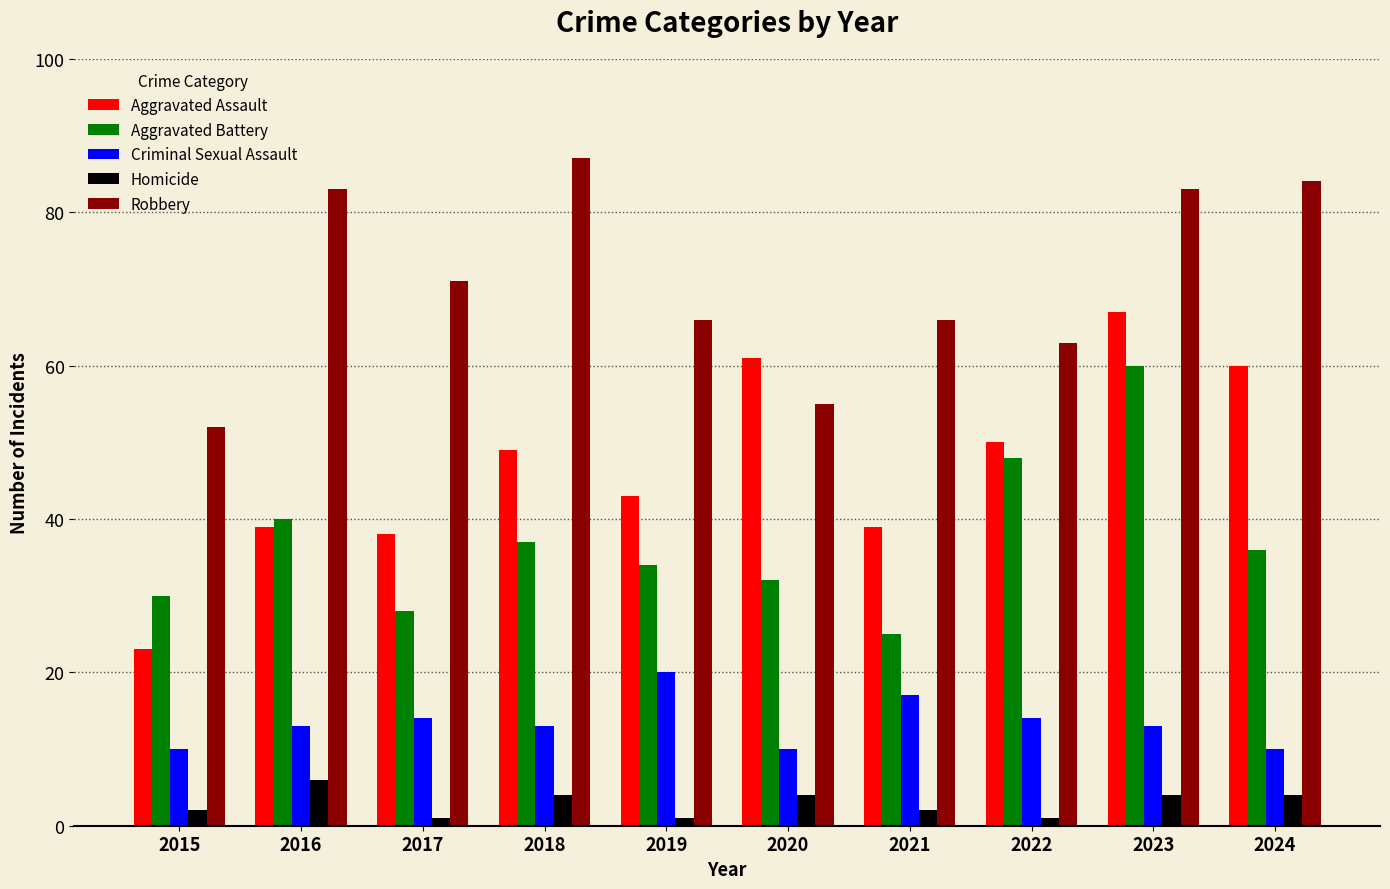

Which series has the largest total across all categories?

Robbery